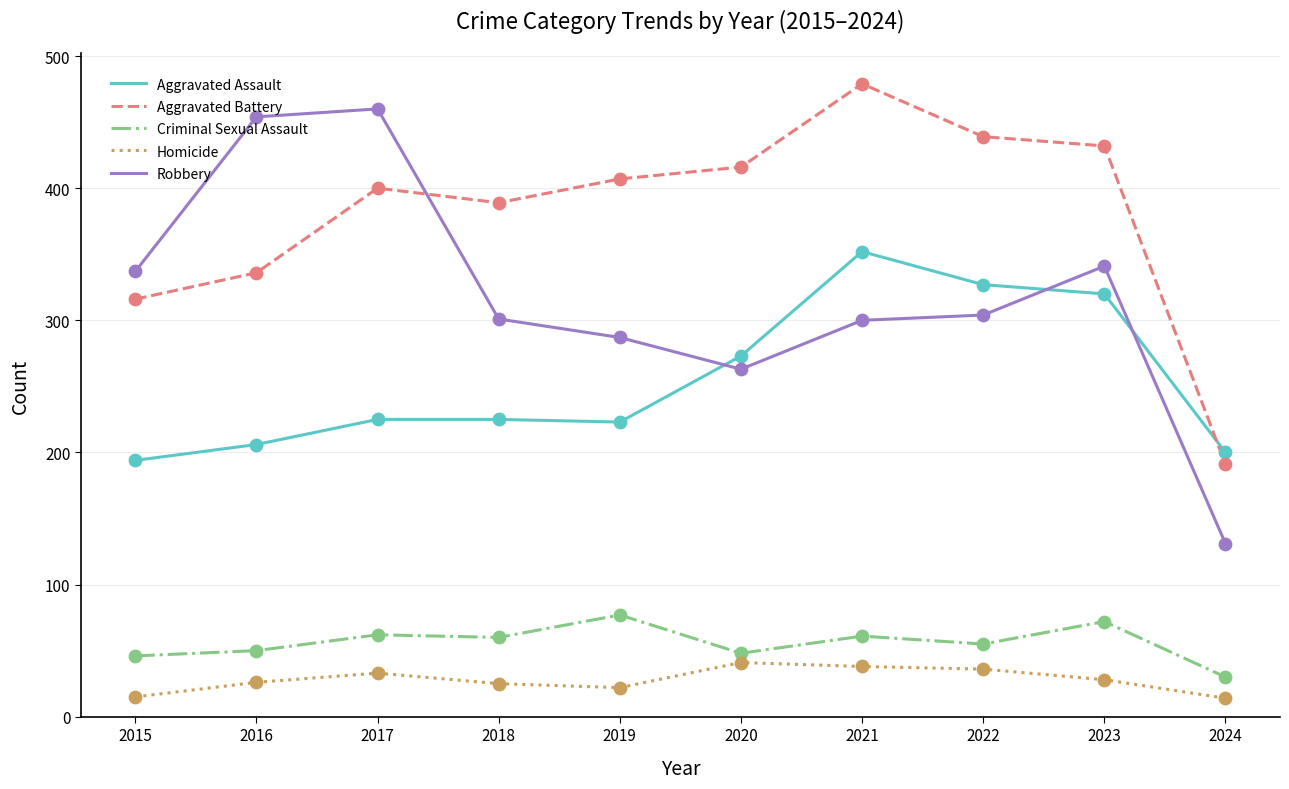

Between 2016 and 2024, which series saw the biggest shift?

Robbery